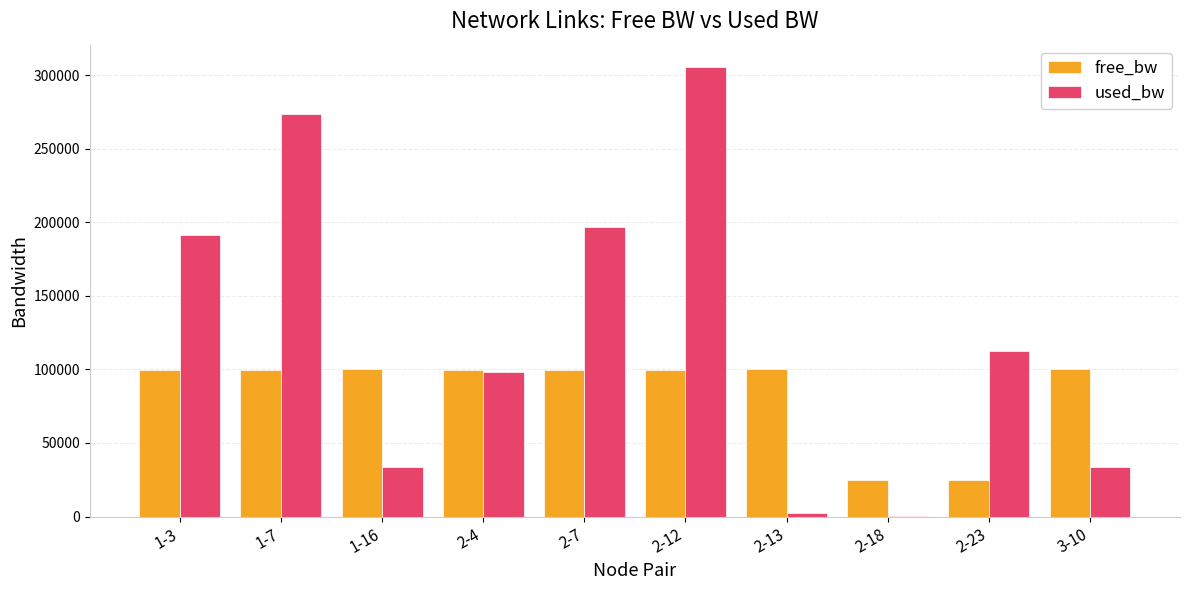

The used_bw series shows 399590.1 at 2-12. True or false?

False